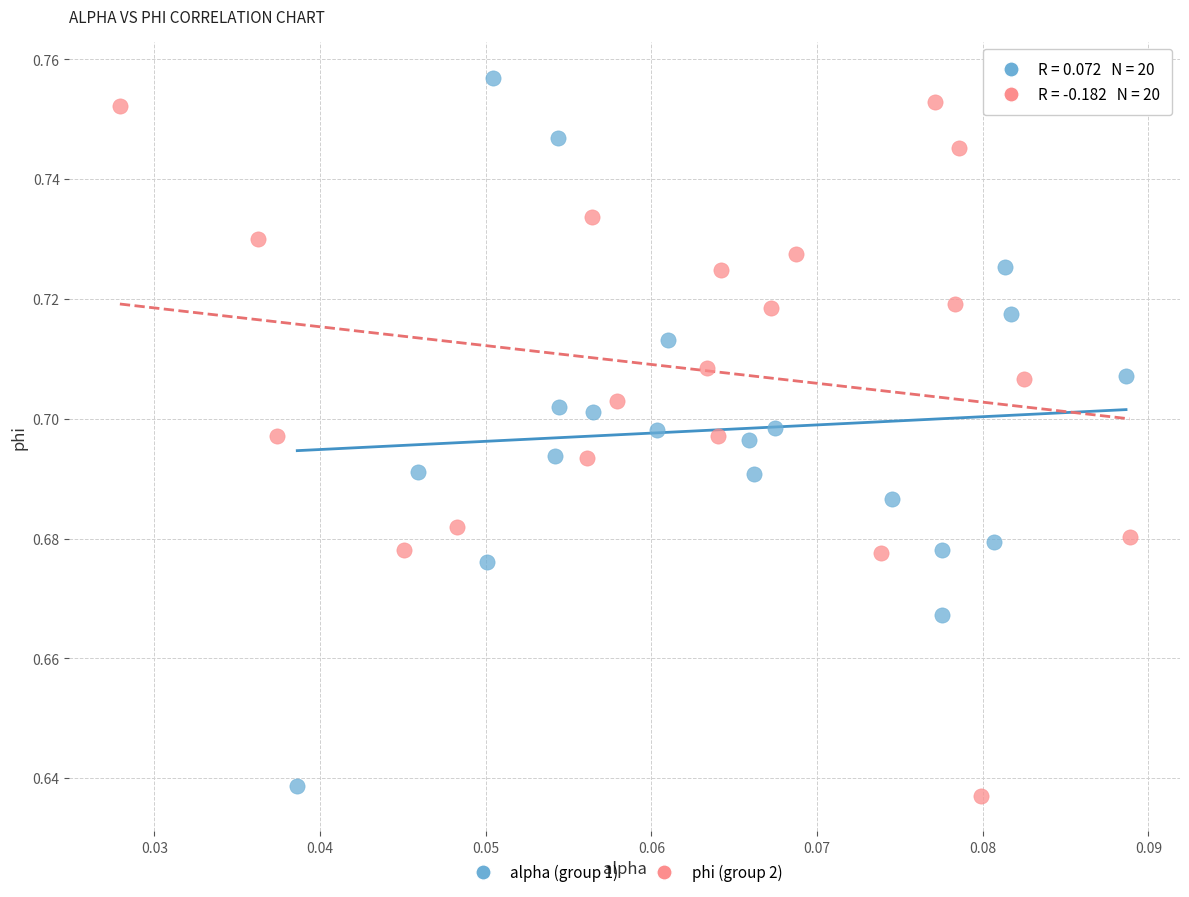

Which series has the largest Y range (max minus min)?

alpha (group 1)